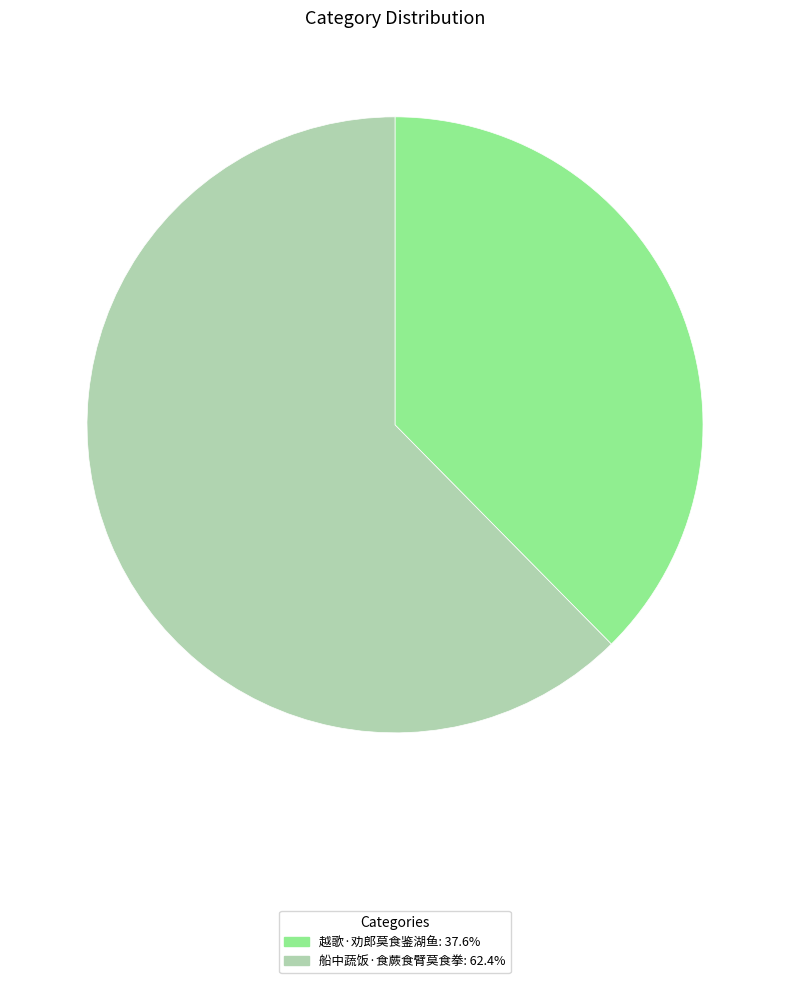

Approximately how many times larger is the value at 船中蔬饭·食蕨食臂莫食拳 compared to 越歌·劝郎莫食鉴湖鱼?

1.7